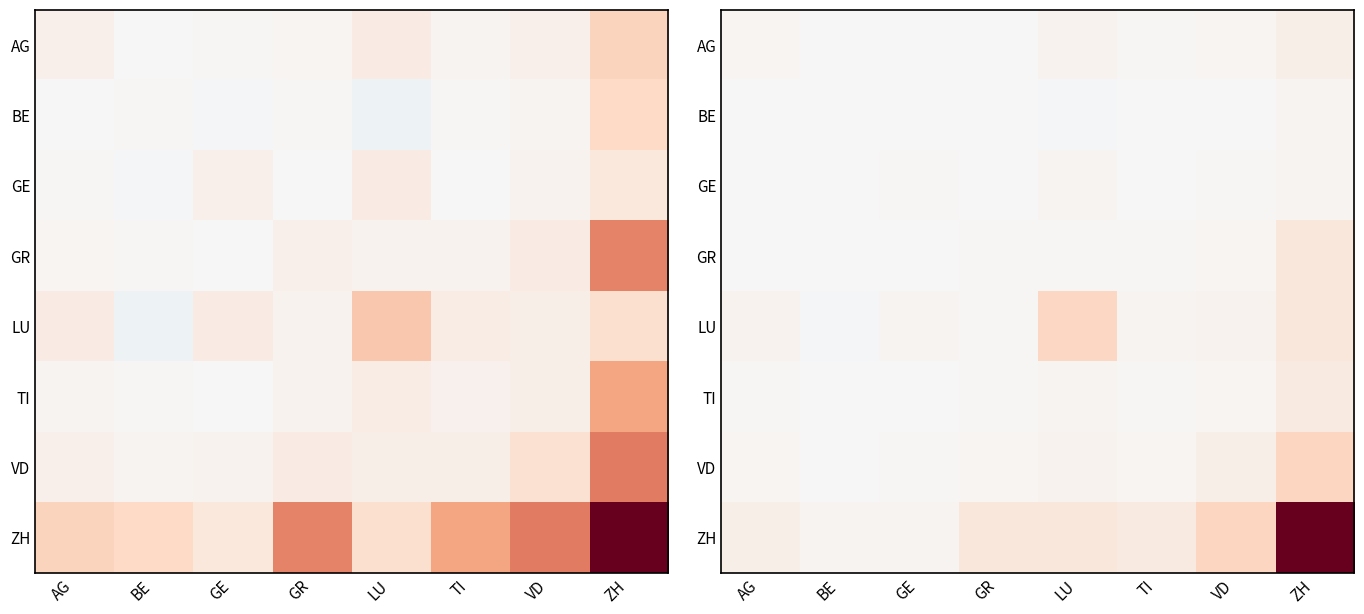

What is the total value across all series at GR?

0.9